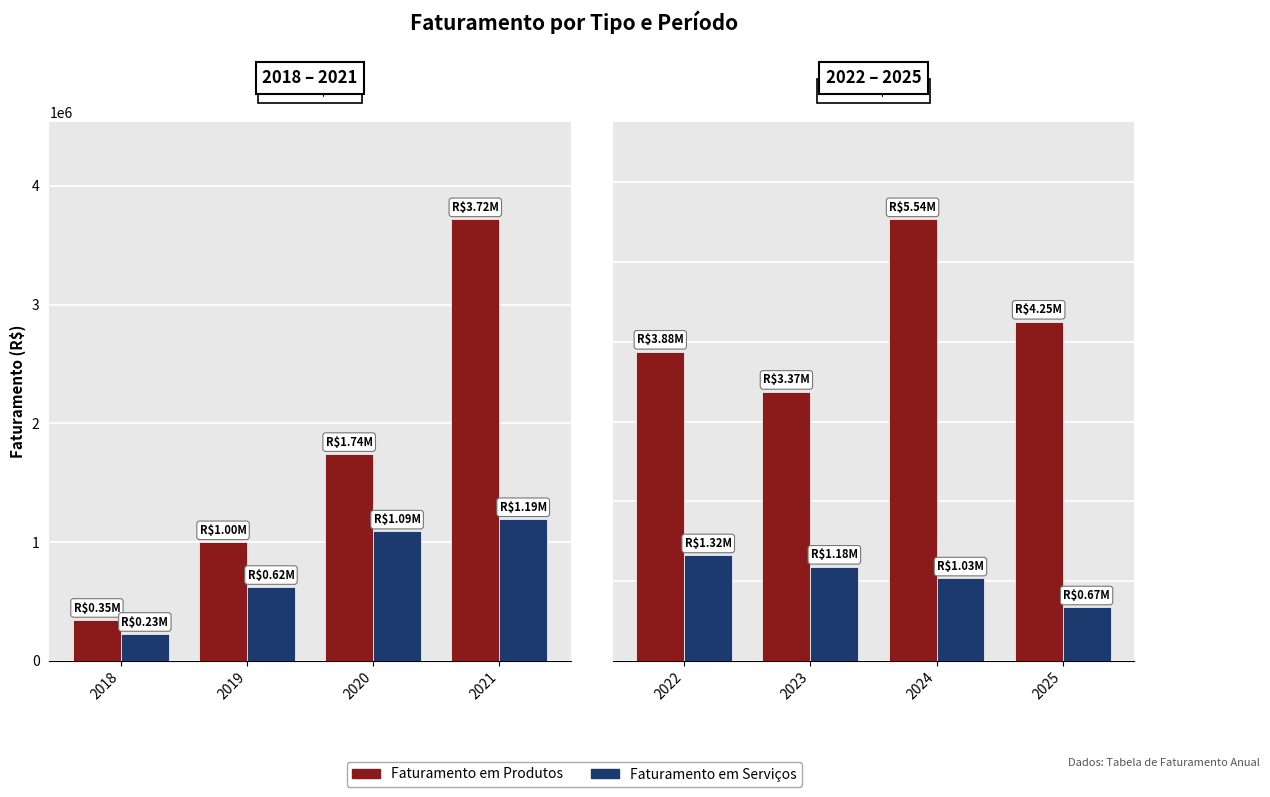

How many bars are there in each group?

2